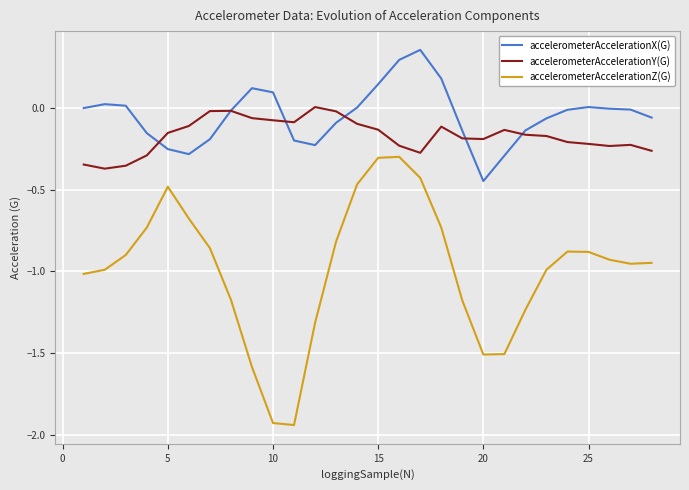

Rank the series by their maximum value, from lowest to highest.

accelerometerAccelerationZ(G), accelerometerAccelerationY(G), accelerometerAccelerationX(G)